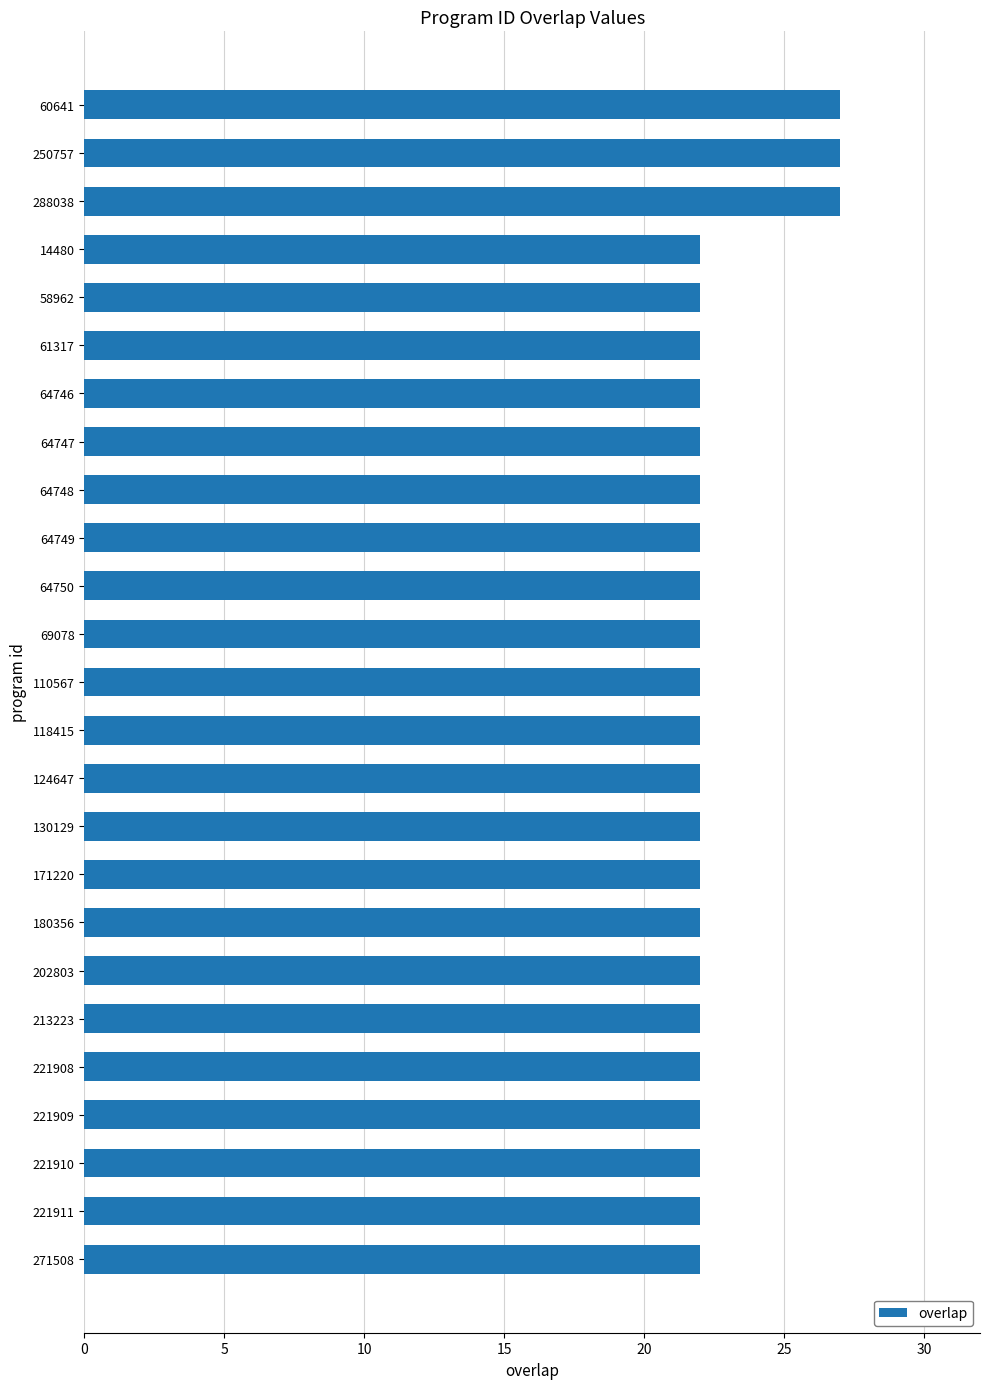

Count the number of data series in this chart.

1